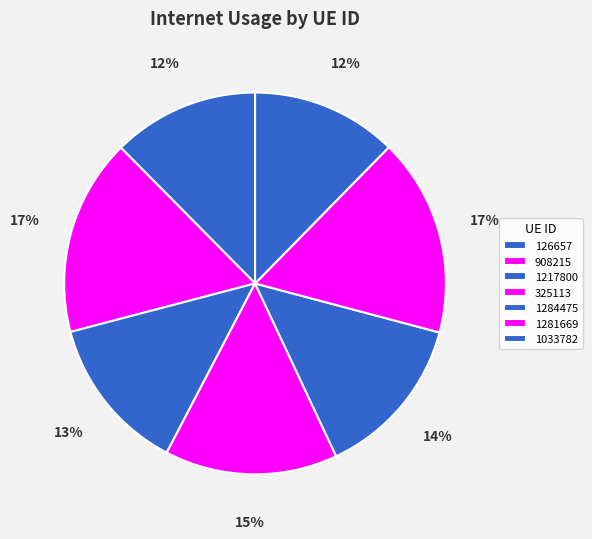

Rank the categories by value from highest to lowest.

1281669, 908215, 325113, 1284475, 1217800, 126657, 1033782